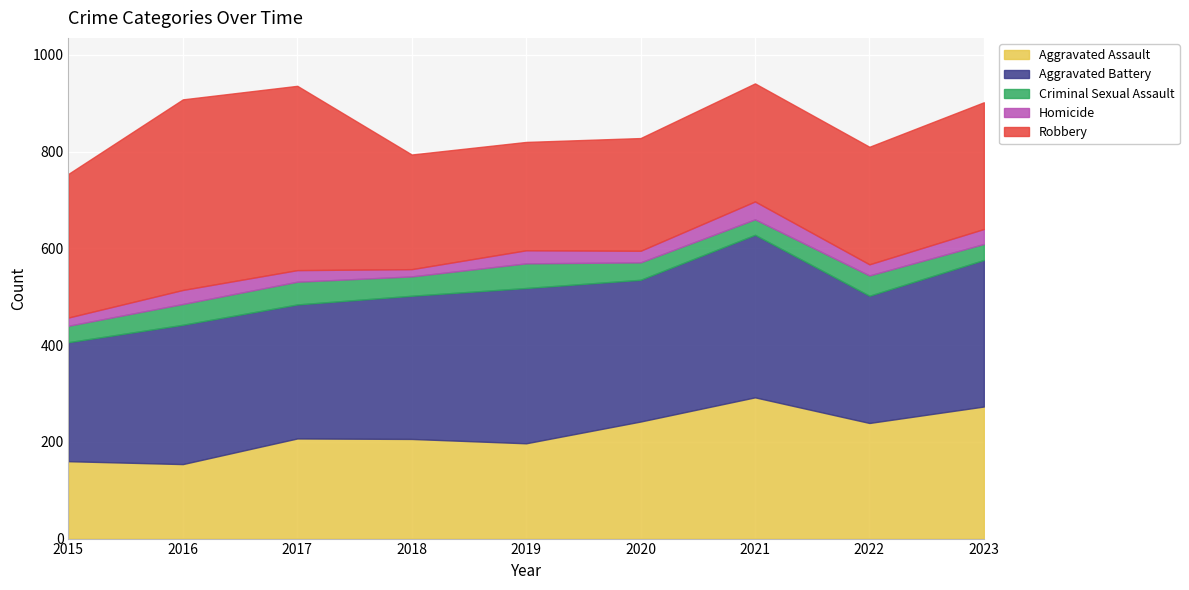

What is the maximum value shown in the chart?

394